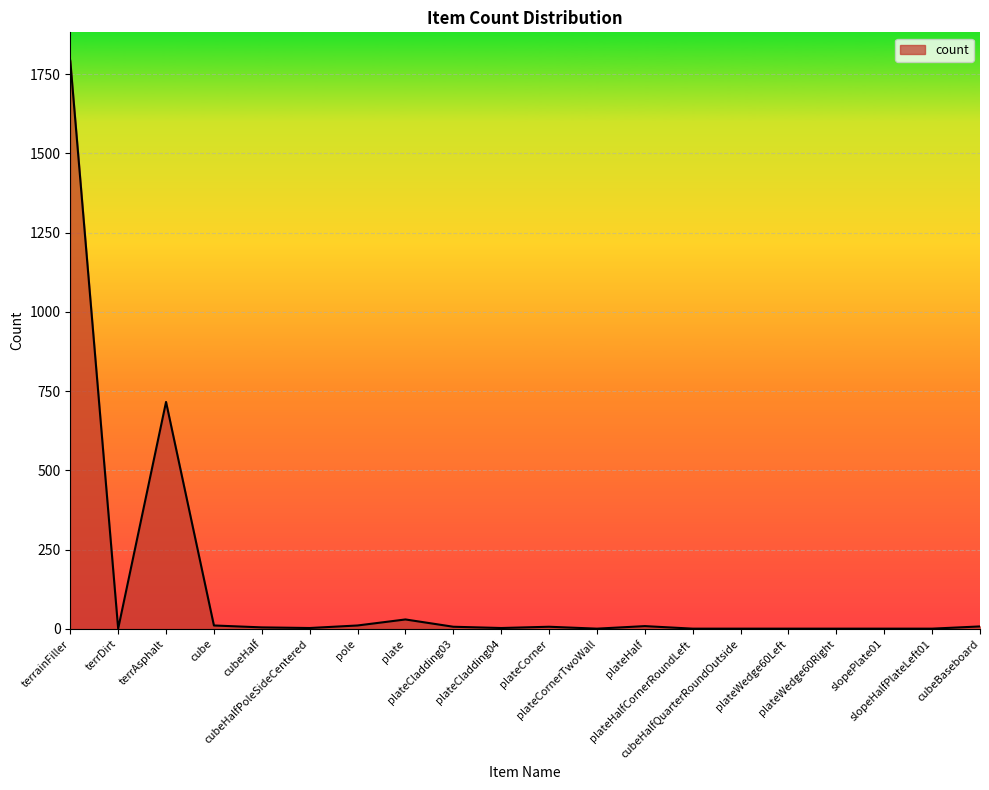

Does the chart have visible grid lines?

Yes